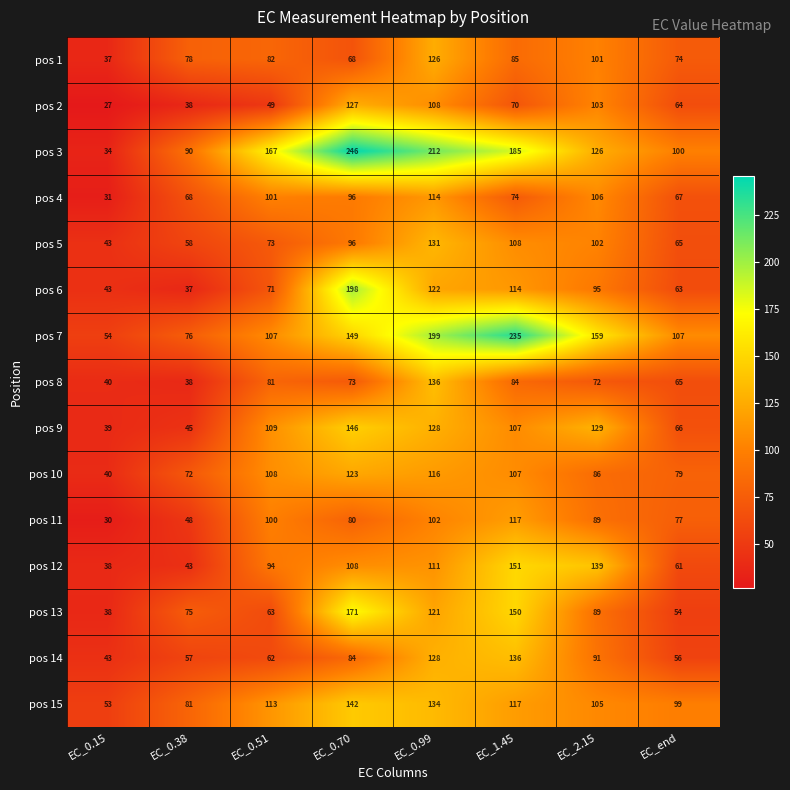

What is the highest value of the pos 1 series?

126